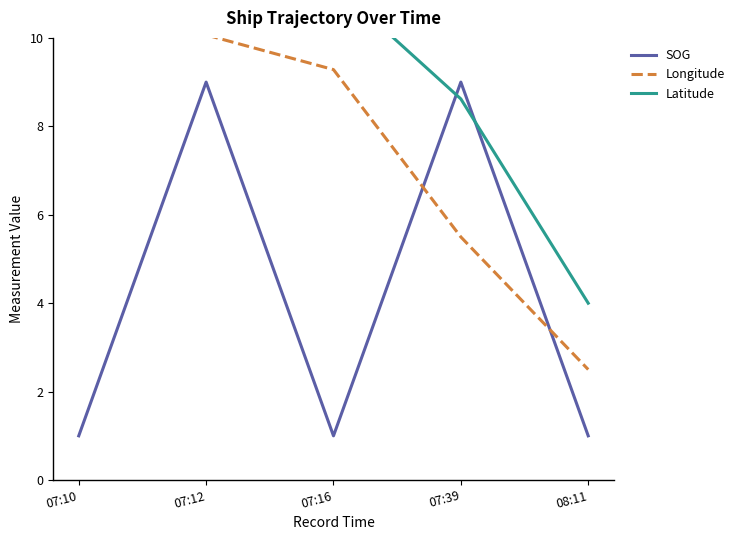

Between 08:11 and 07:16, which is larger?

08:11